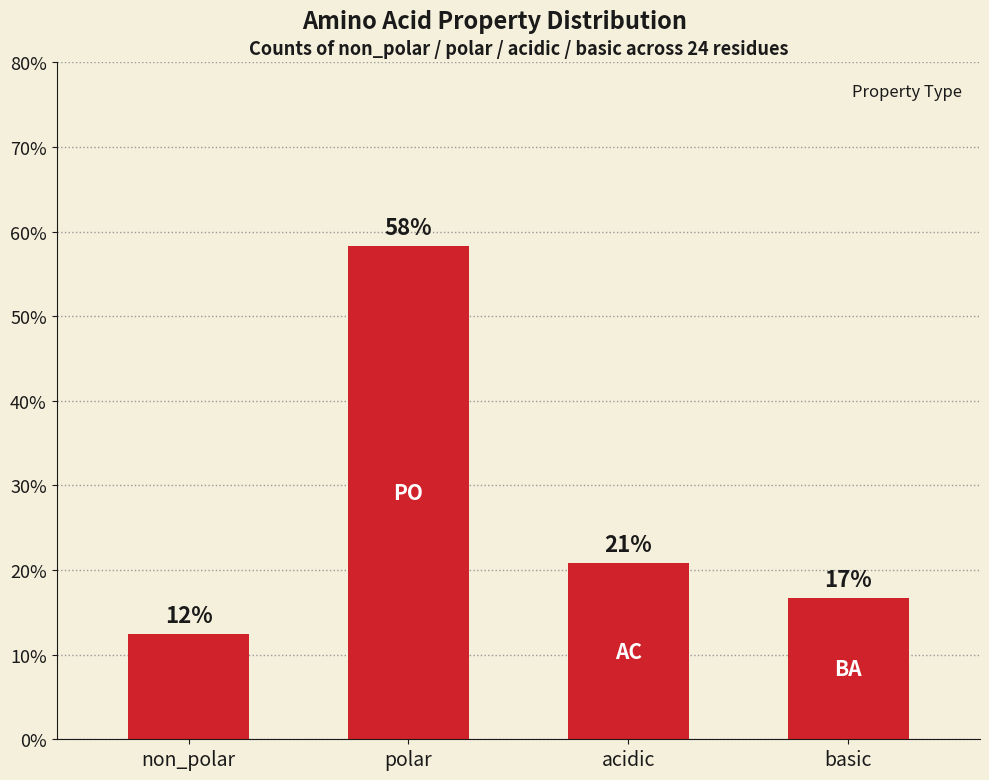

Are the bars grouped side by side (vs. stacked)?

No